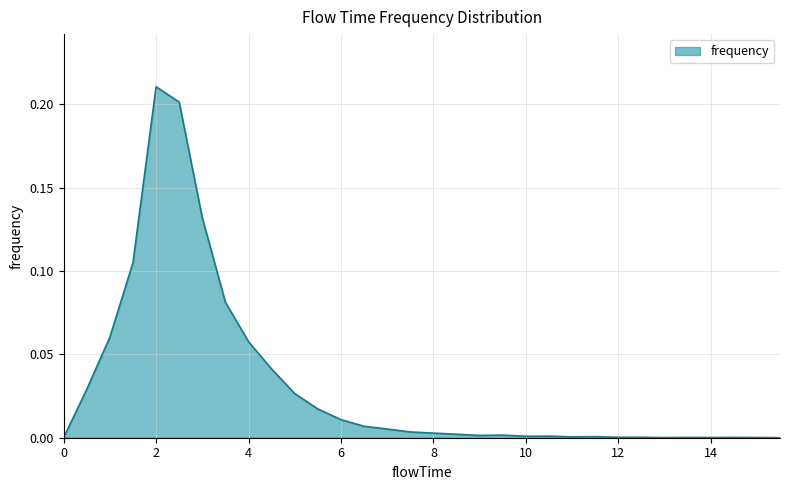

Does the chart display data point markers on the line(s)?

No